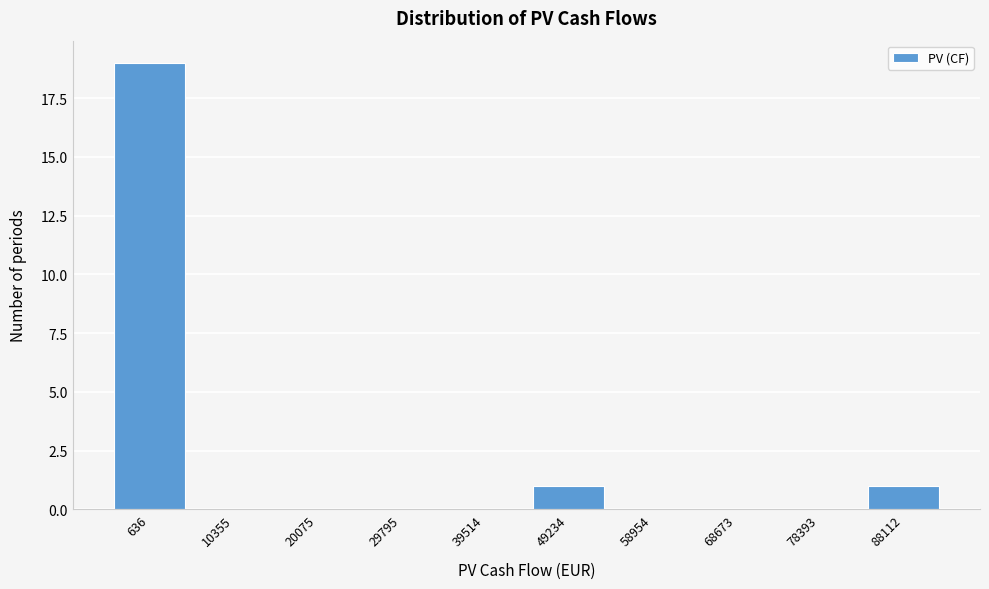

Reading left to right, extract all data points from this chart.

636=19	10355=0	20075=0	29795=0	39514=0	49234=1	58954=0	68673=0	78393=0	88112=1